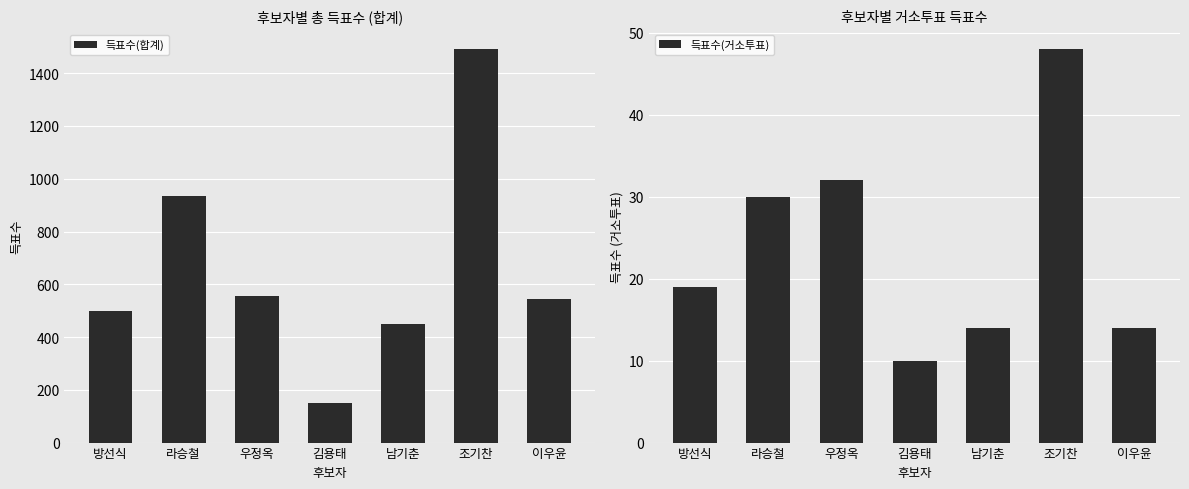

Count the number of categories in the chart.

7